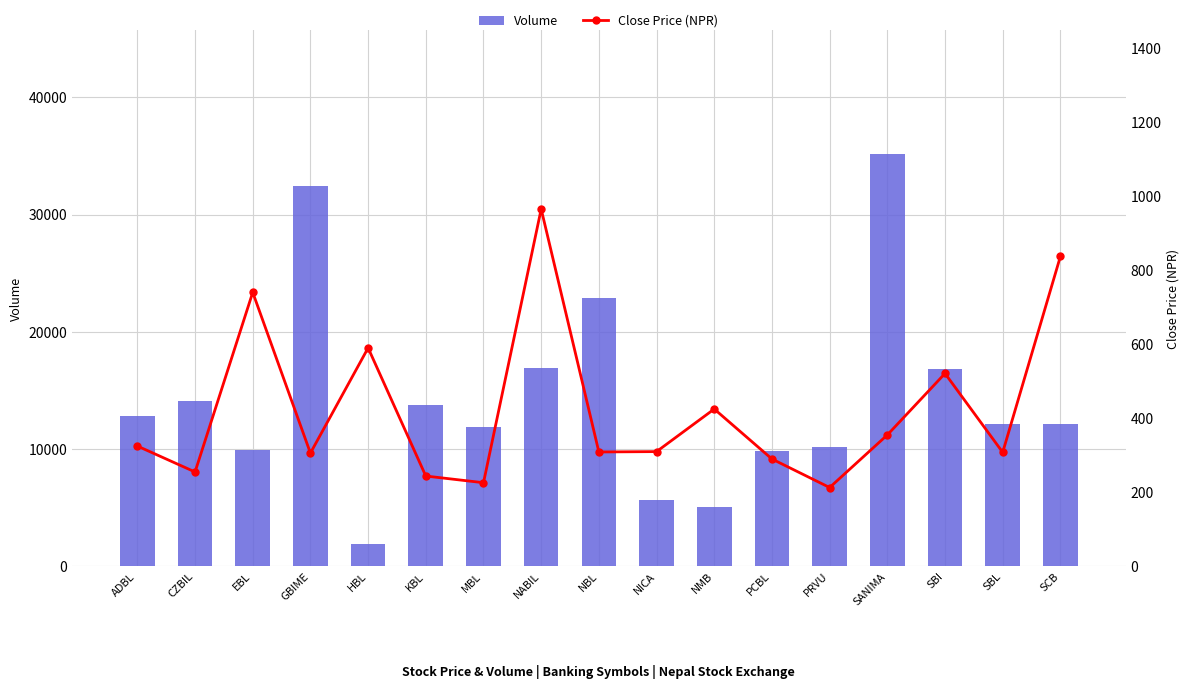

Reading left to right, what are all the values shown in this chart?

Volume: 12813	14092	9887	32476	1910	13773	11886	16959	22916	5694	5028	9847	10208	35173	16799	12109	12146
Close Price (NPR): 325	255	740	306	590	244	226	965	309	310	425	290	213	355	521	308	837